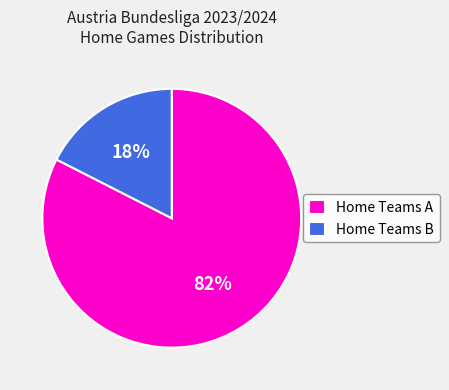

Is Home Teams A the majority of the pie?

Yes